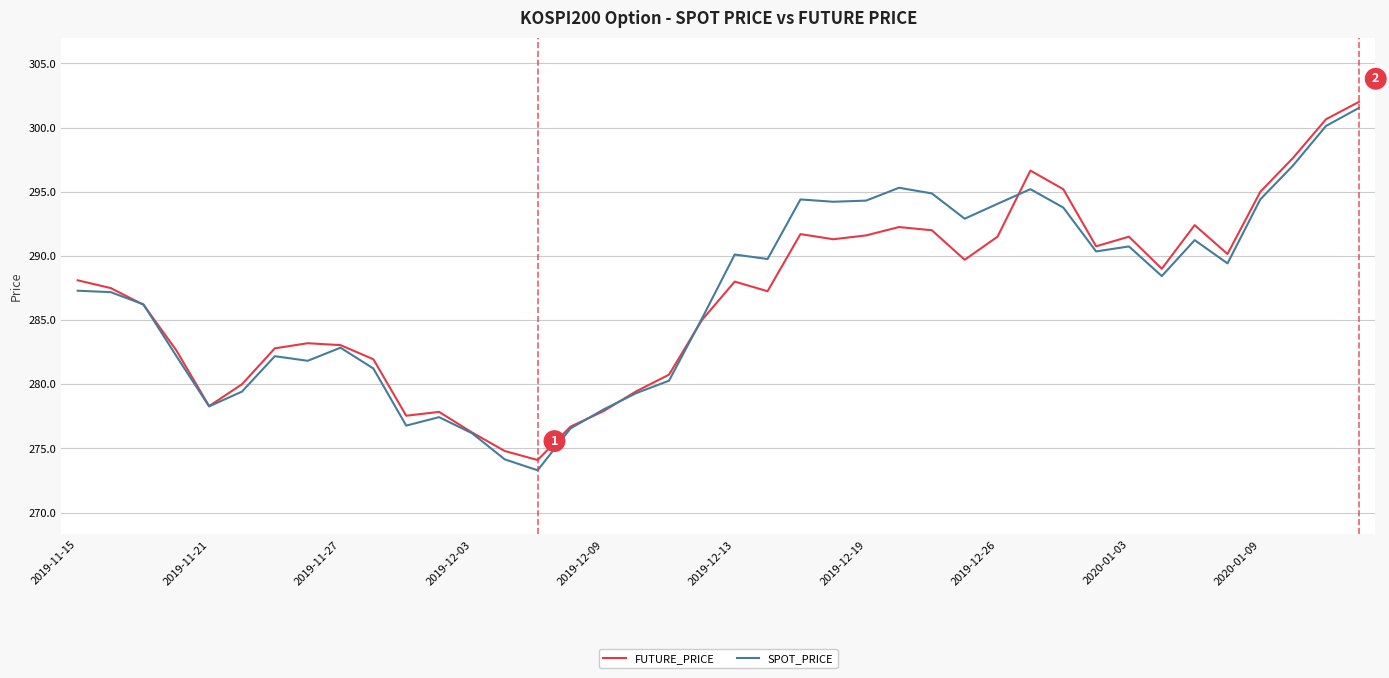

Which series has the widest spread of values?

SPOT_PRICE